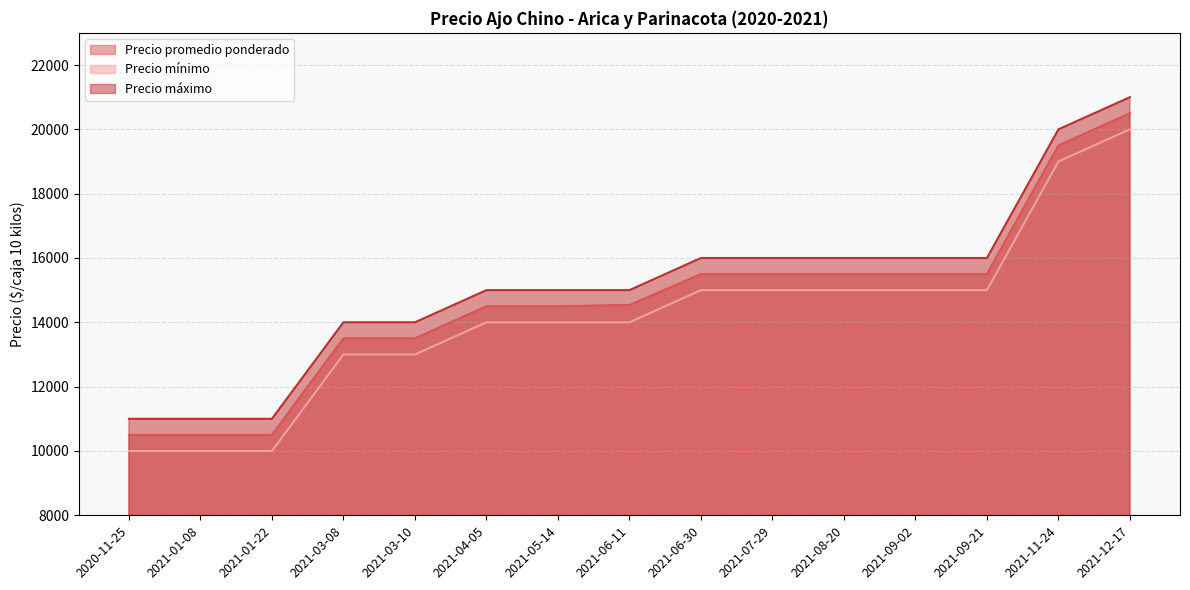

Reading left to right, extract all data points from this chart.

Precio promedio ponderado: 10500	10500	10500	13500	13500	14500	14500	14538	15500	15500	15500	15500	15500	19500	20500
Precio mínimo: 10000	10000	10000	13000	13000	14000	14000	14000	15000	15000	15000	15000	15000	19000	20000
Precio máximo: 11000	11000	11000	14000	14000	15000	15000	15000	16000	16000	16000	16000	16000	20000	21000